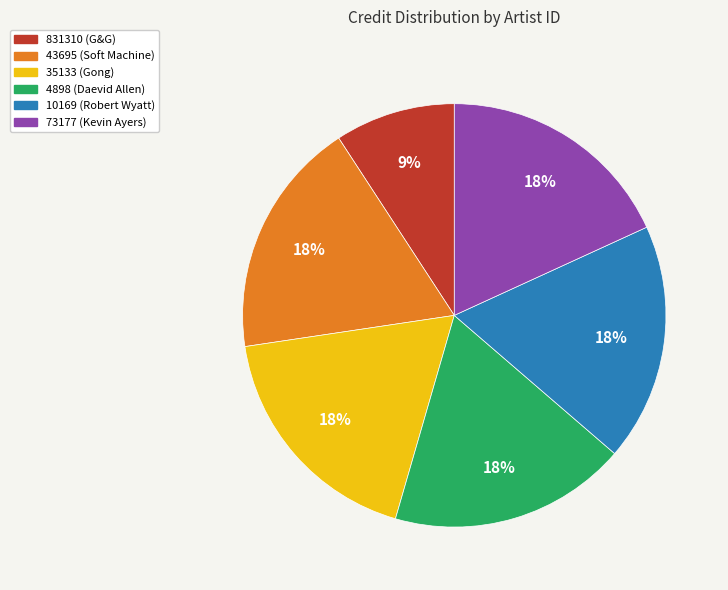

How many slices are in this pie chart?

6